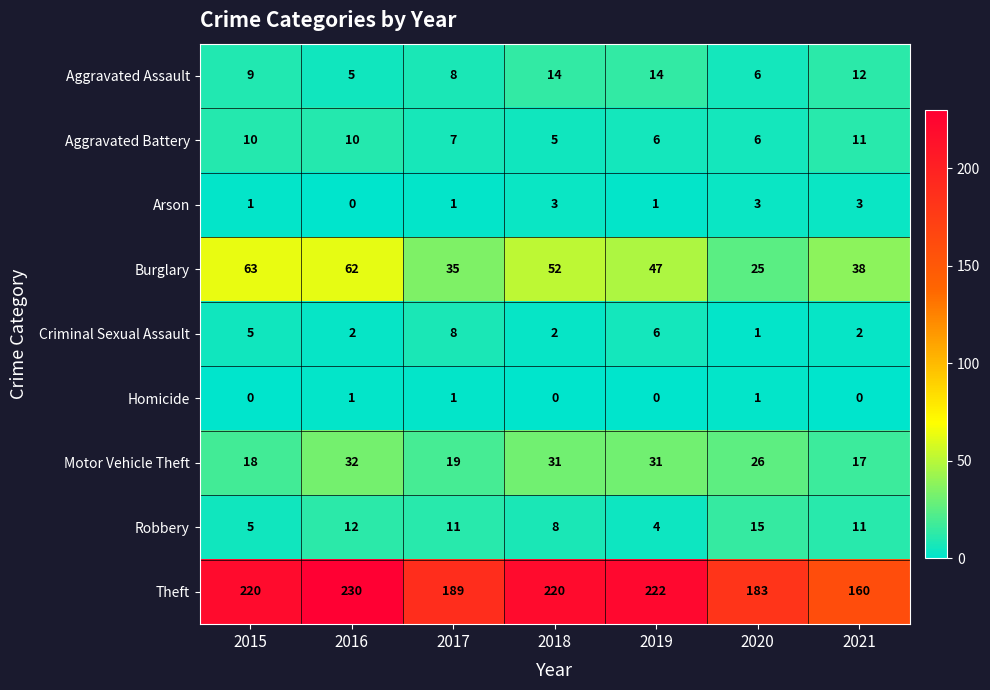

Is the value of Aggravated Assault at 2015 greater than the value of Arson at 2020?

Yes